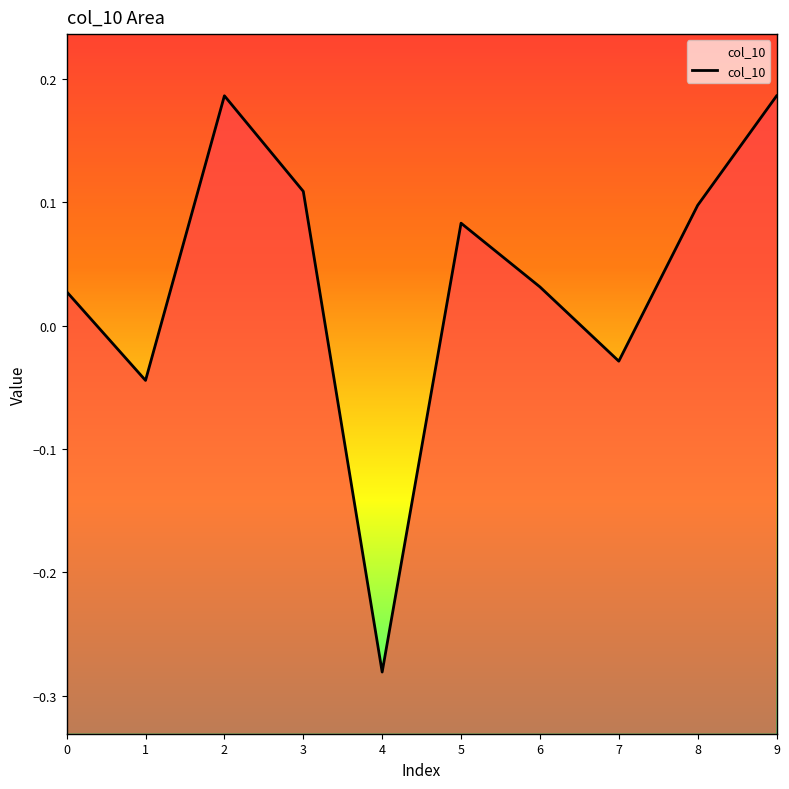

Does the chart display data point markers on the line(s)?

No